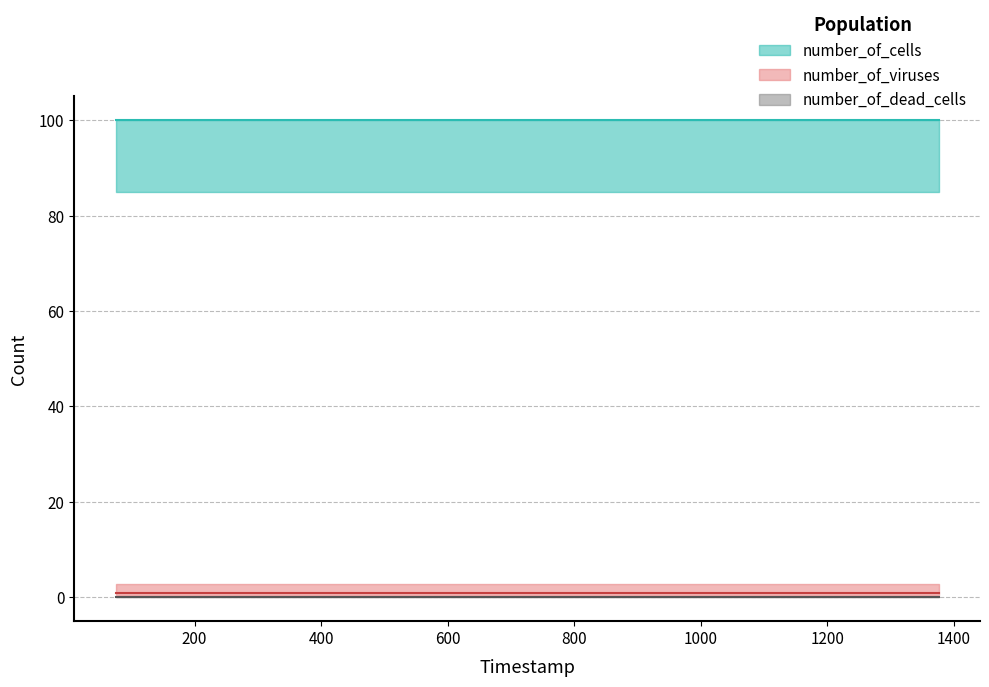

True or false: number_of_viruses has more than 0 interior local peaks.

False